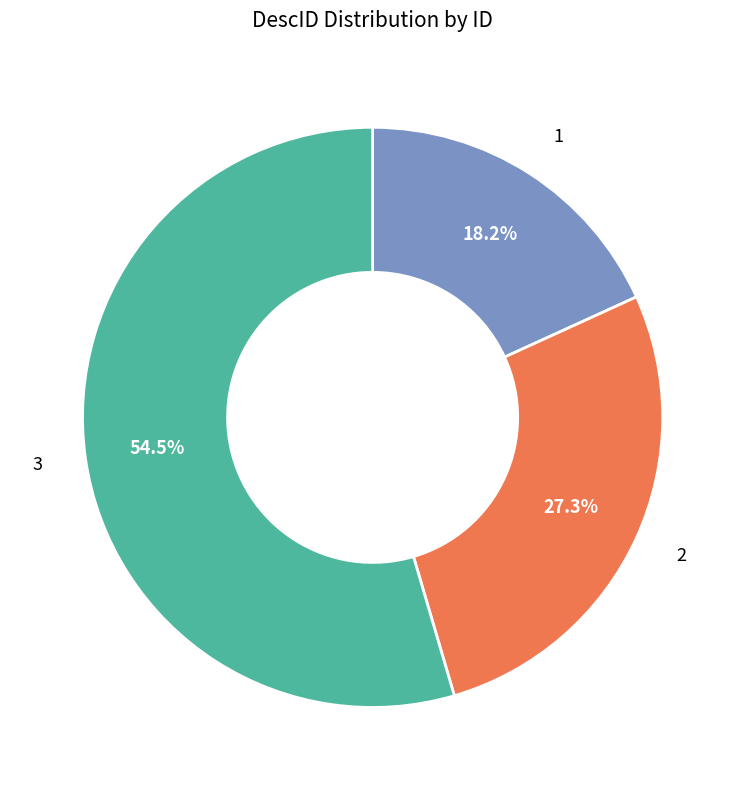

Is there any slice that represents more than half of the pie?

Yes